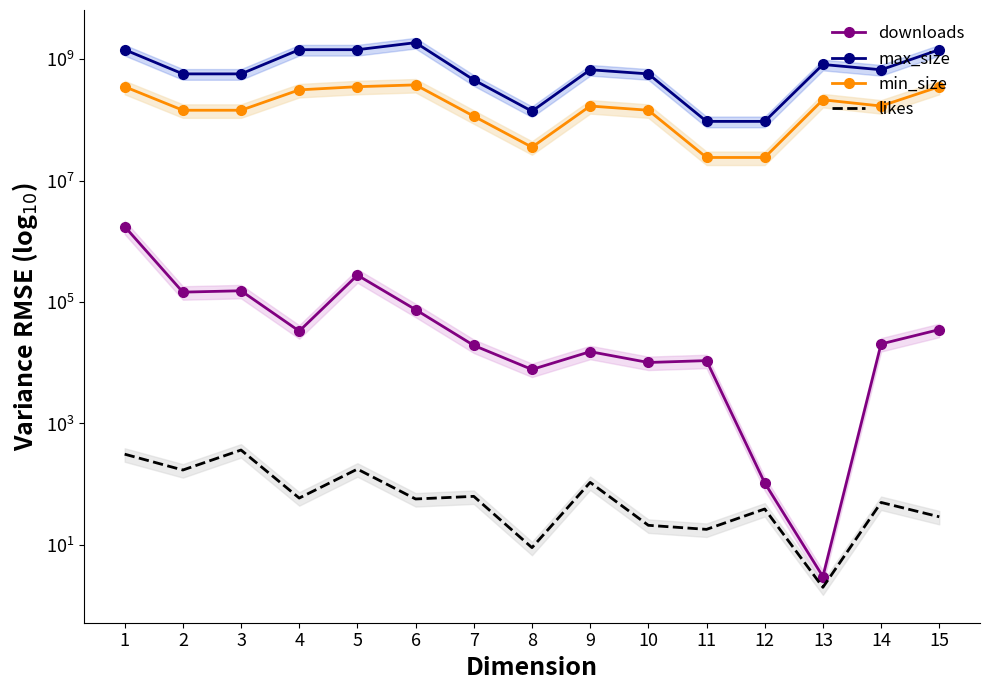

Is this an area chart (filled region under the line)?

No